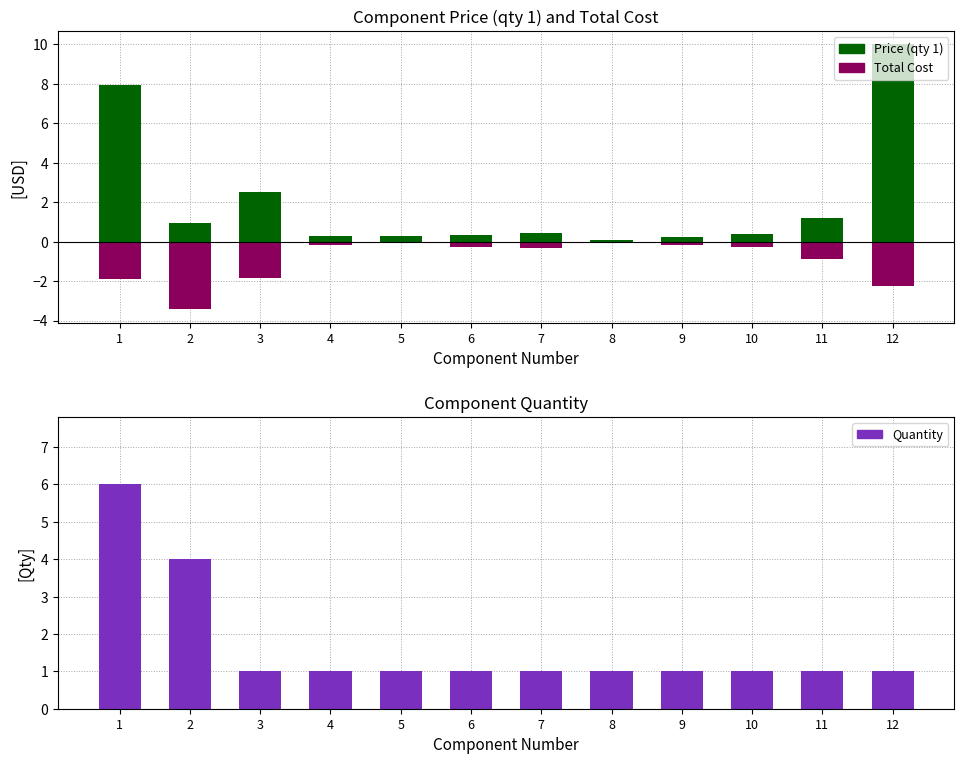

The value of Price (qty 1) at 5 is 0.4. True or false?

False